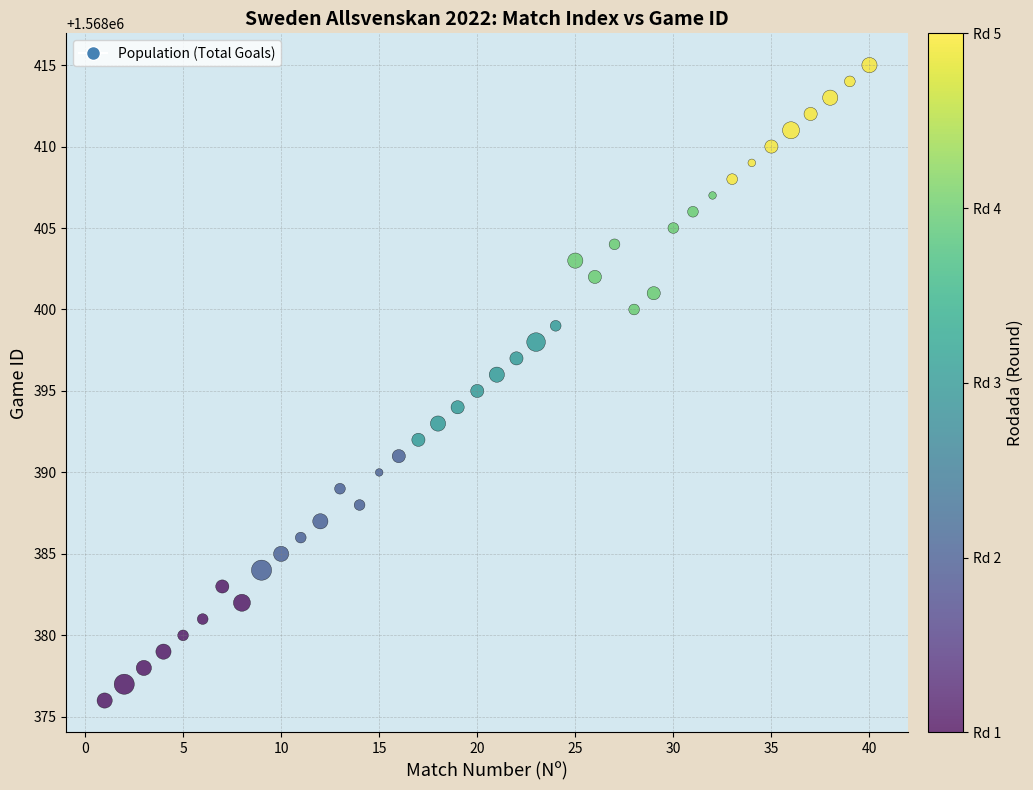

What is the range of X values (max minus min)?

39